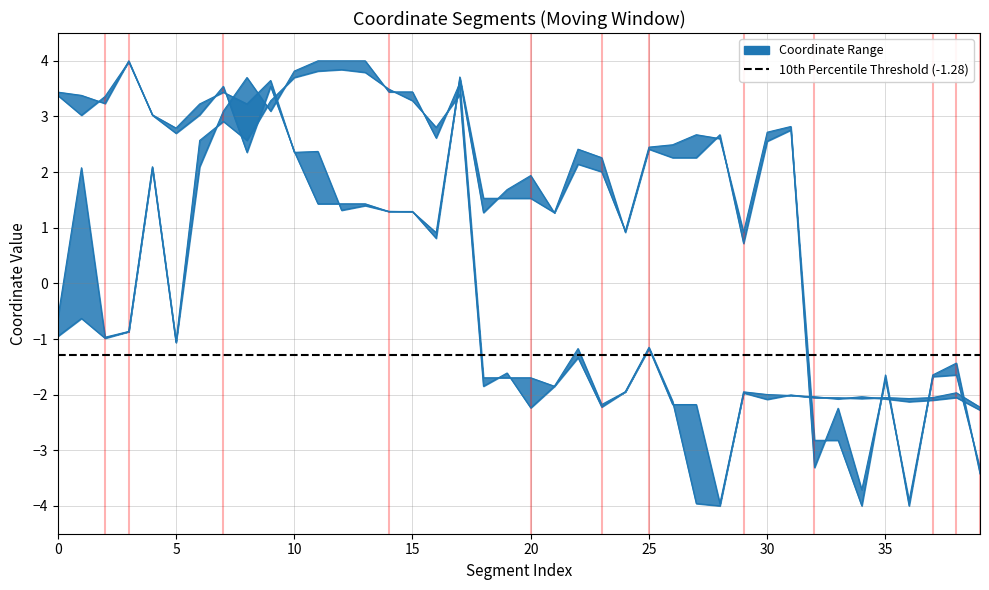

What is the value of the x0 point at the 35th from the left?

-2.1